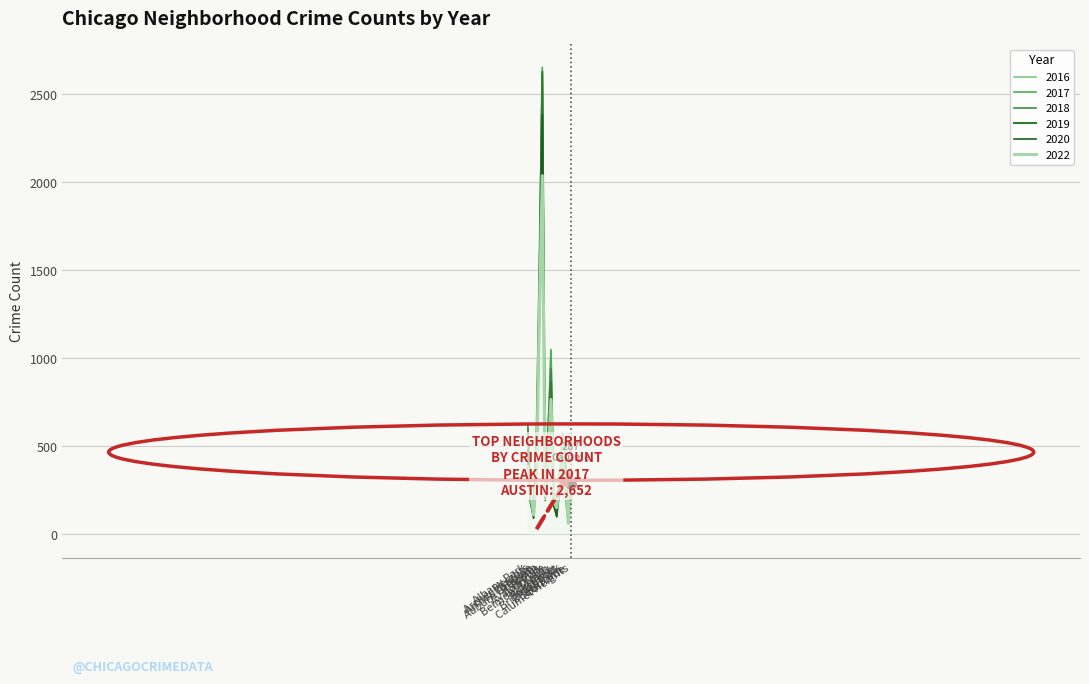

What is the spread (max minus min) of values at Boystown?

67